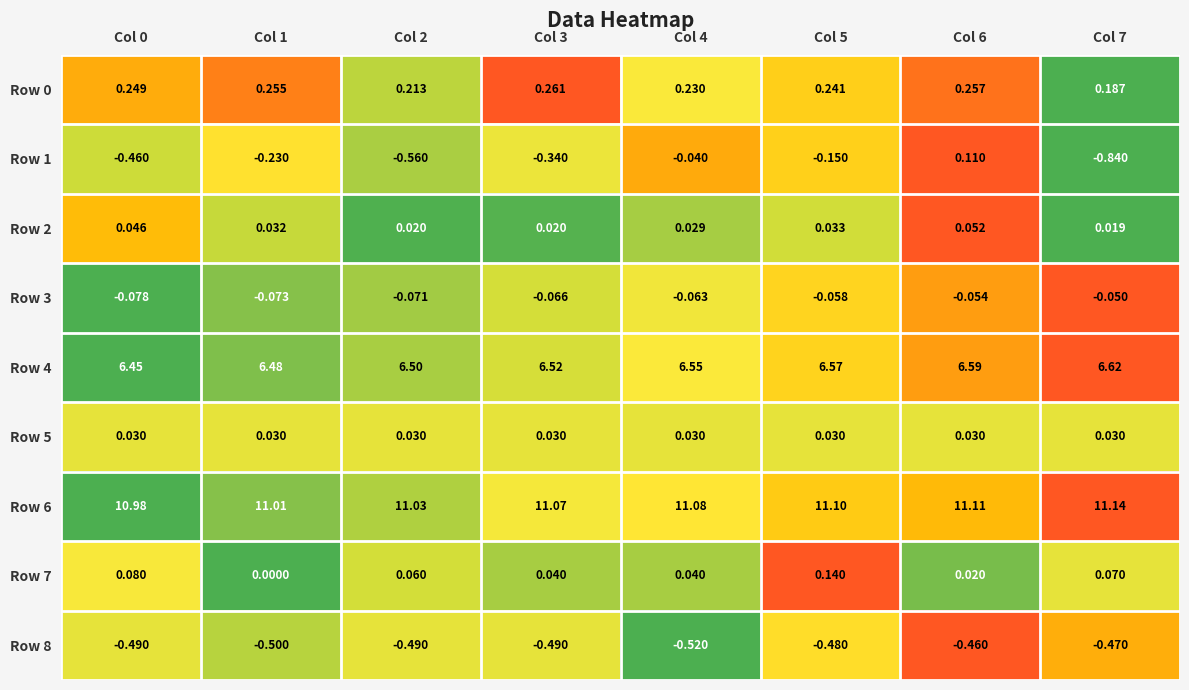

Which series has the largest range (max minus min)?

Row 1